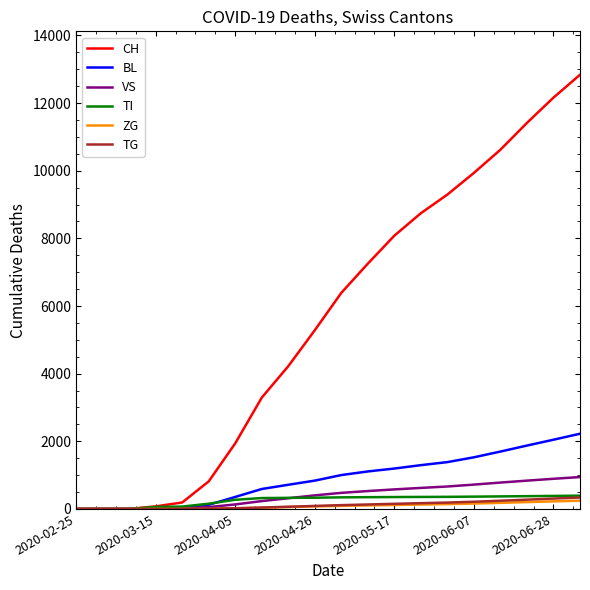

Which series has the largest total across all categories?

CH